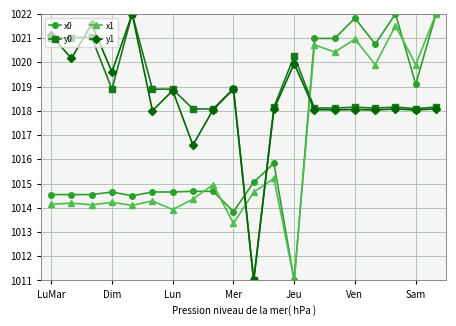

Does the chart display data point markers on the line(s)?

Yes